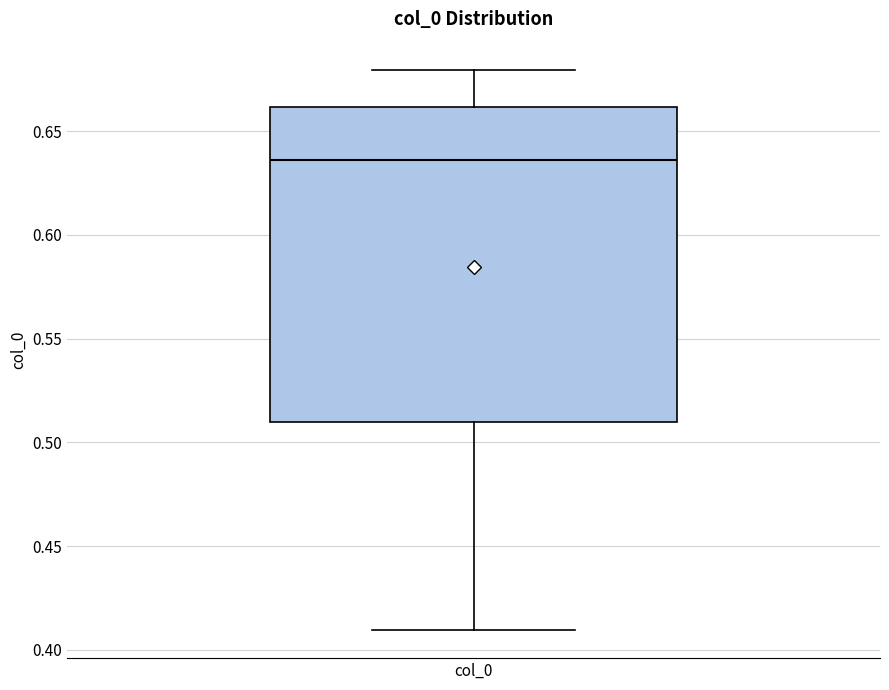

Read this box plot against the y-axis: the position of the median line, the range covered by the box, and the ends of both whiskers. The values are not printed on the chart, so give them approximately, as read against the axis.

median 0.635, box 0.510 to 0.660, whiskers 0.410 to 0.680